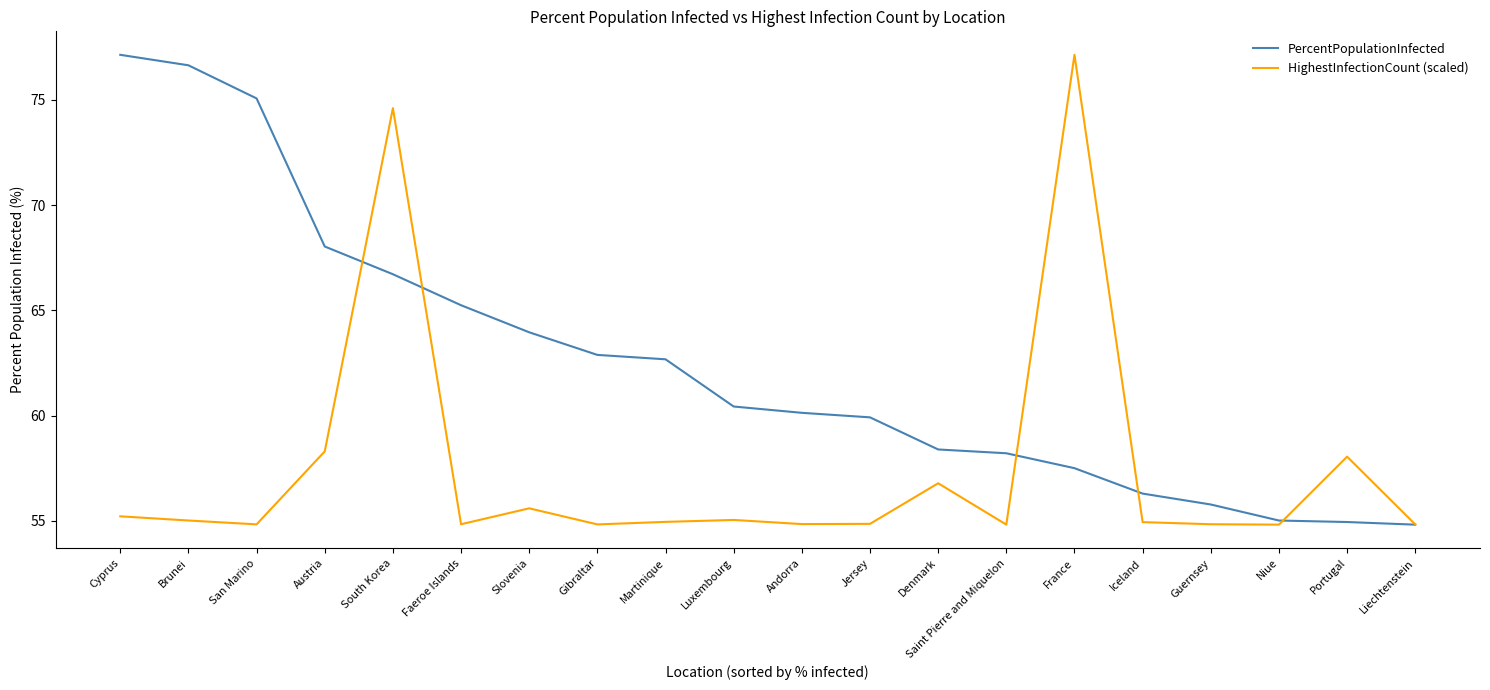

In HighestInfectionCount (scaled), how many points are higher than both neighbors (excluding endpoints)?

6